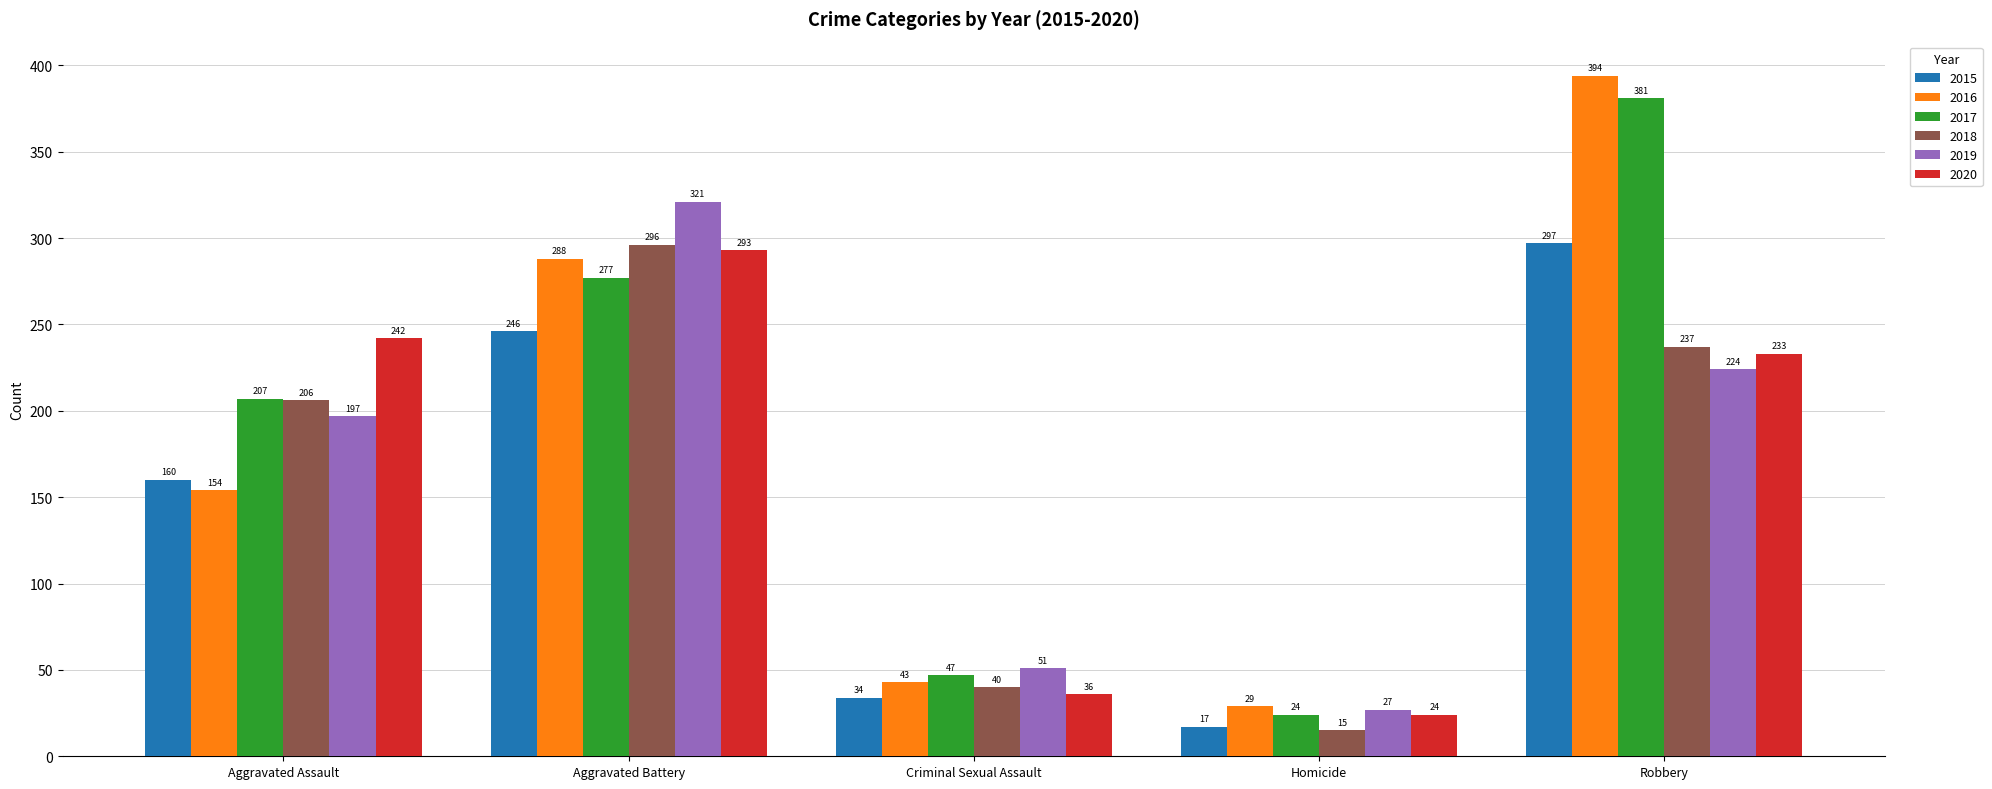

What is the label of the 2nd bar from the left?

Aggravated Battery